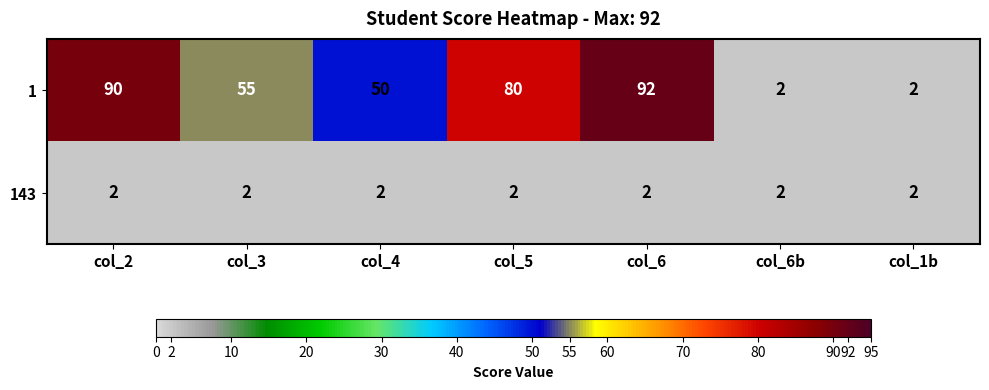

What is the total value across all series at col_4?

52